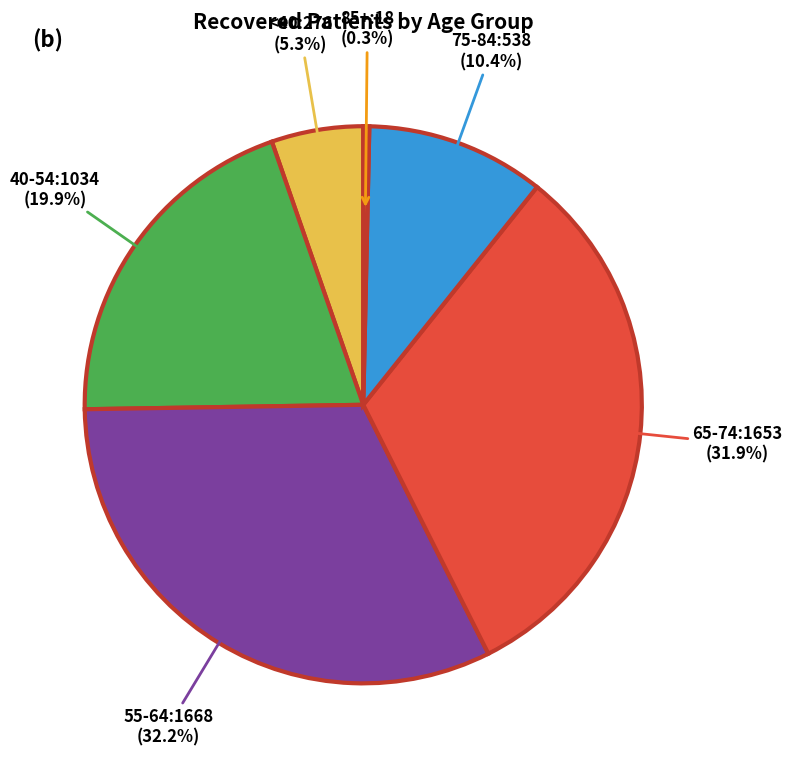

Is there a majority slice in this chart?

No